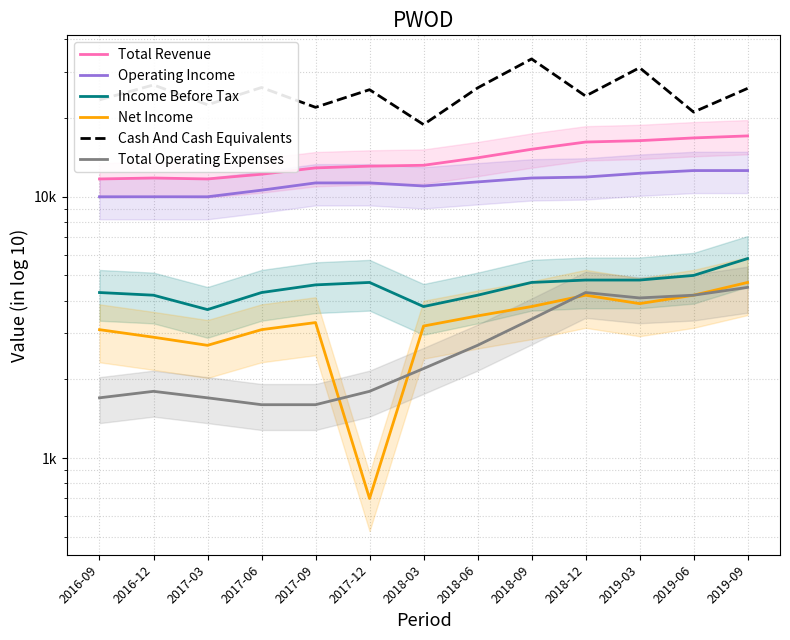

What is the difference between the maximum and minimum values in the Operating Income series?

2600